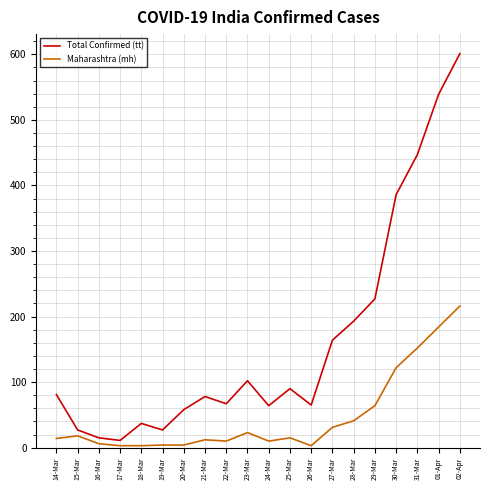

What is the greatest value displayed?

601